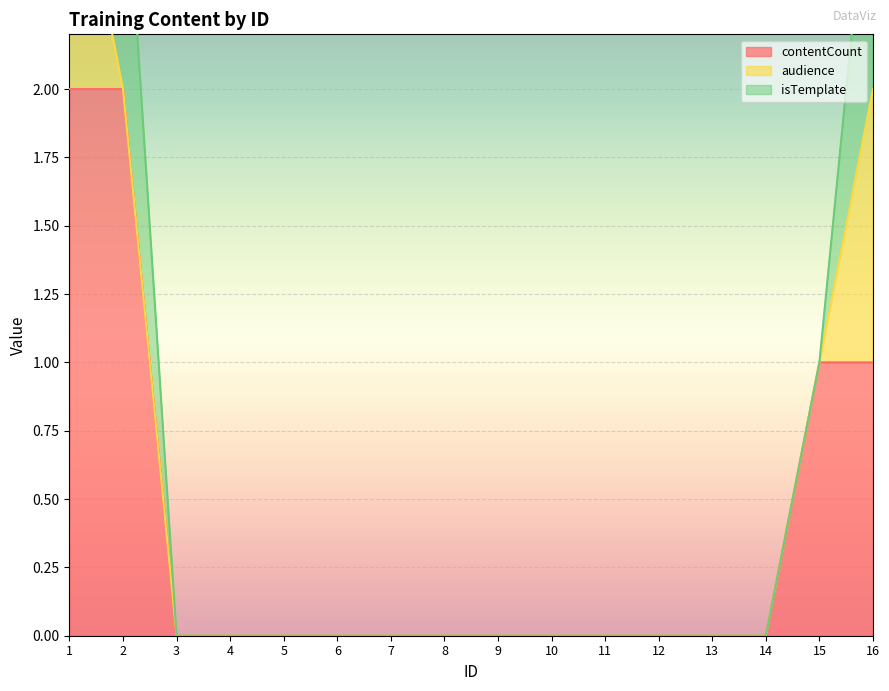

True or false: contentCount has a value of 1 at 13.

False